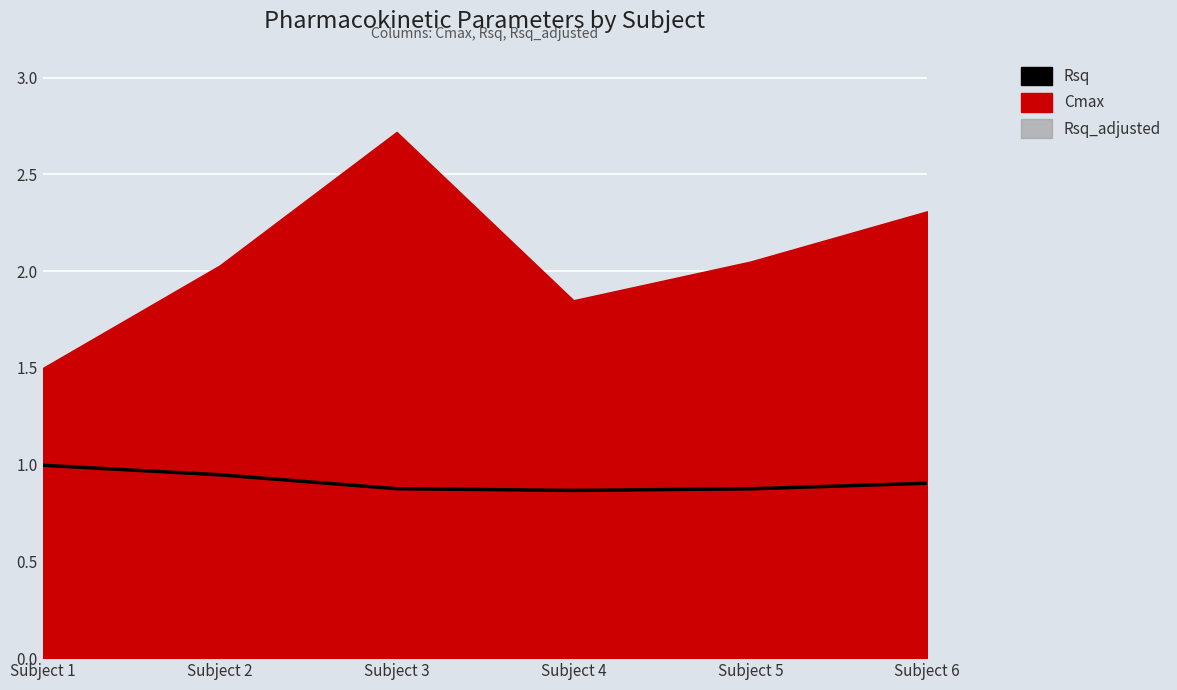

Is it true that the value at Subject 3 is 1.3?

False